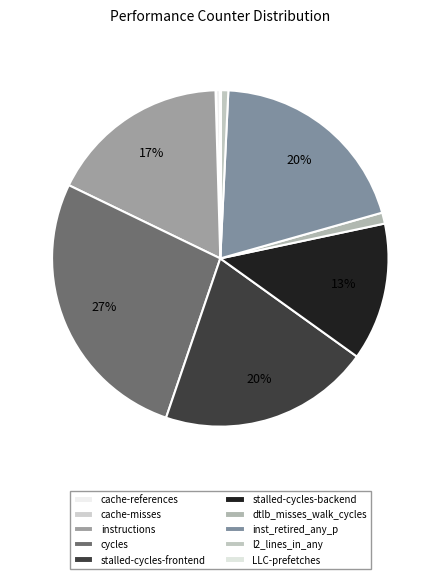

How many slices are in this pie chart?

10